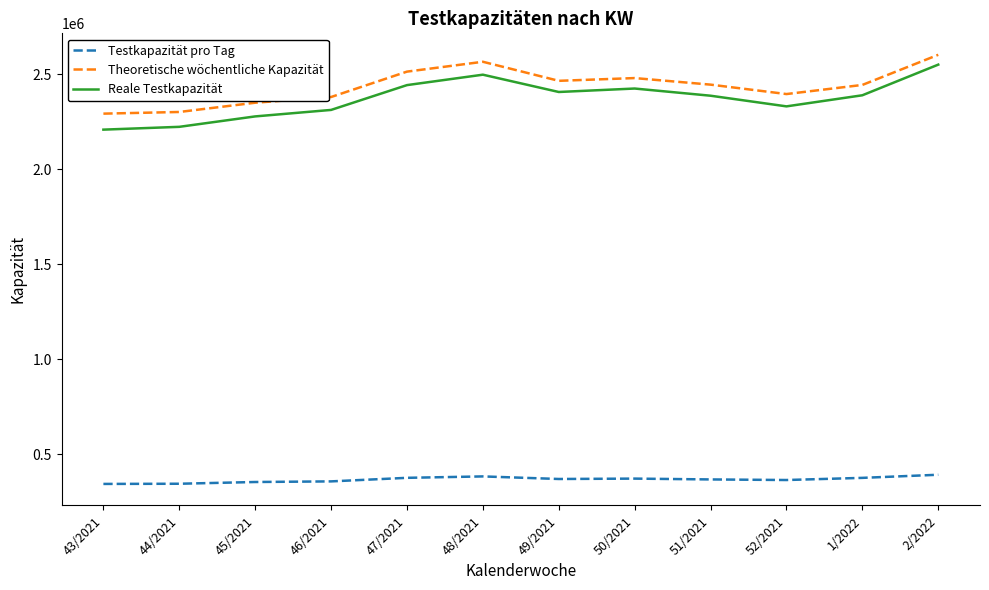

What is the spread (max minus min) of values at 46/2021?

2024944